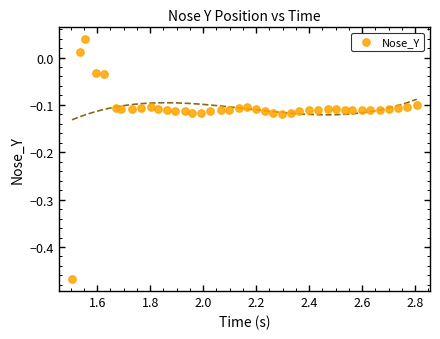

What is the range of X values (max minus min)?

1.3